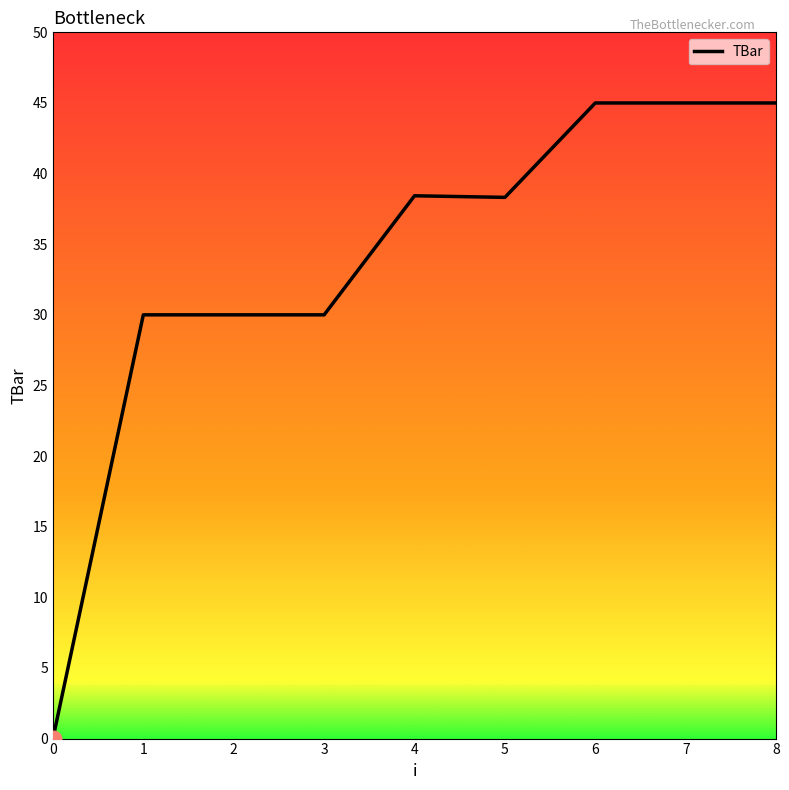

The chart shows a value of 30.0 at 3. True or false?

True